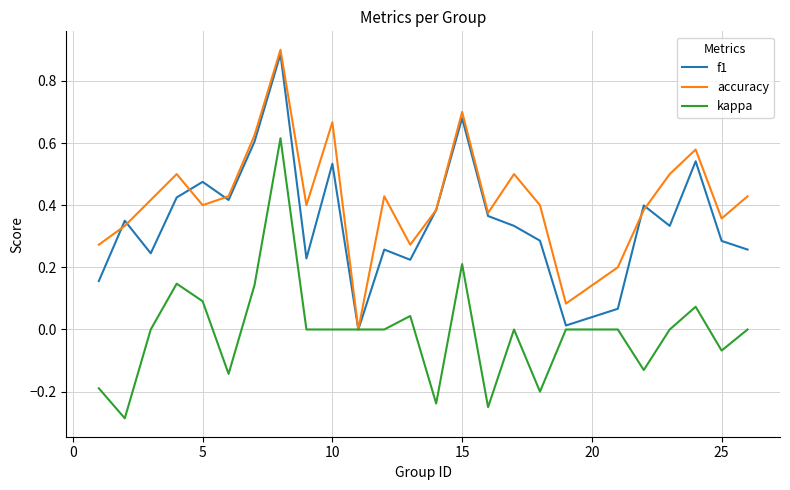

Rank the series by their average value, from lowest to highest.

kappa, f1, accuracy